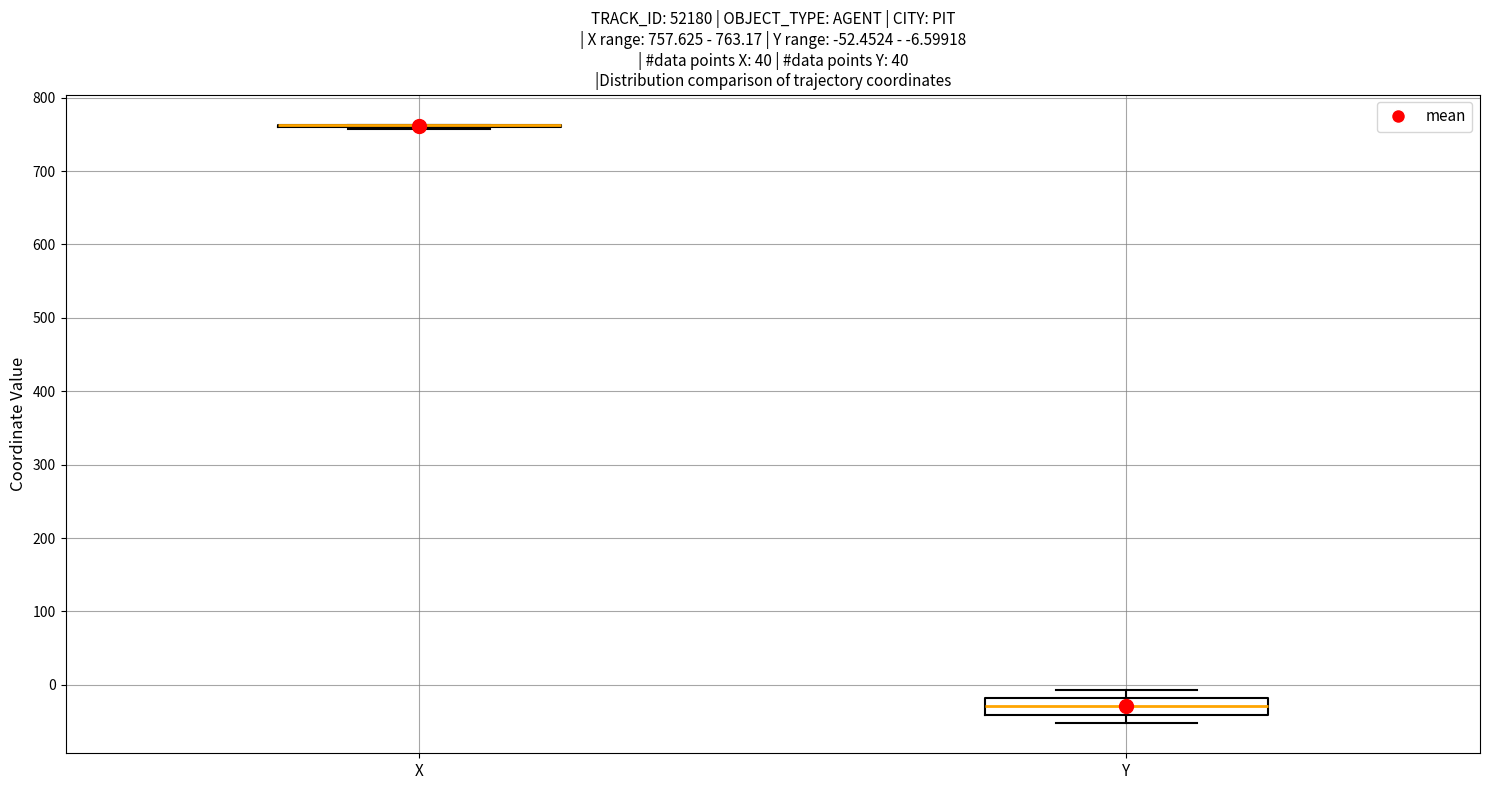

Which box is the tallest, from its lower edge to its upper edge?

Y